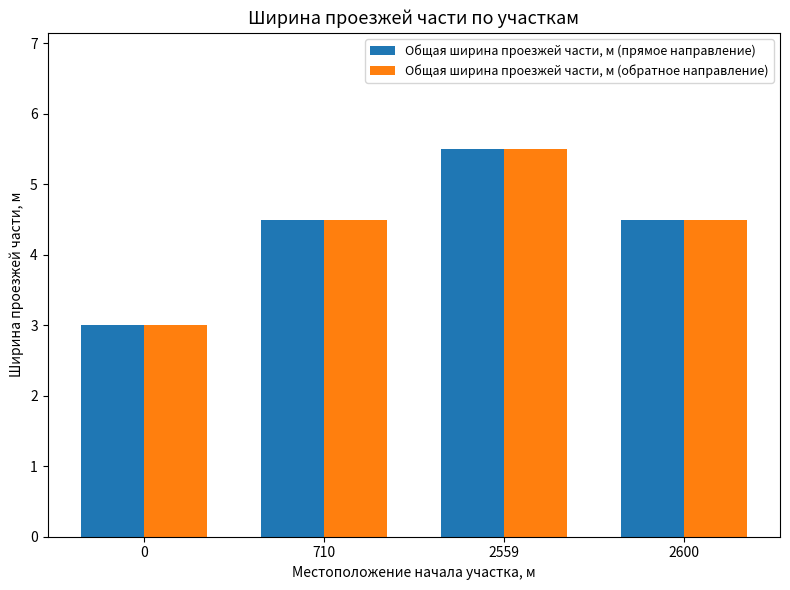

How many bars are there in each group?

2